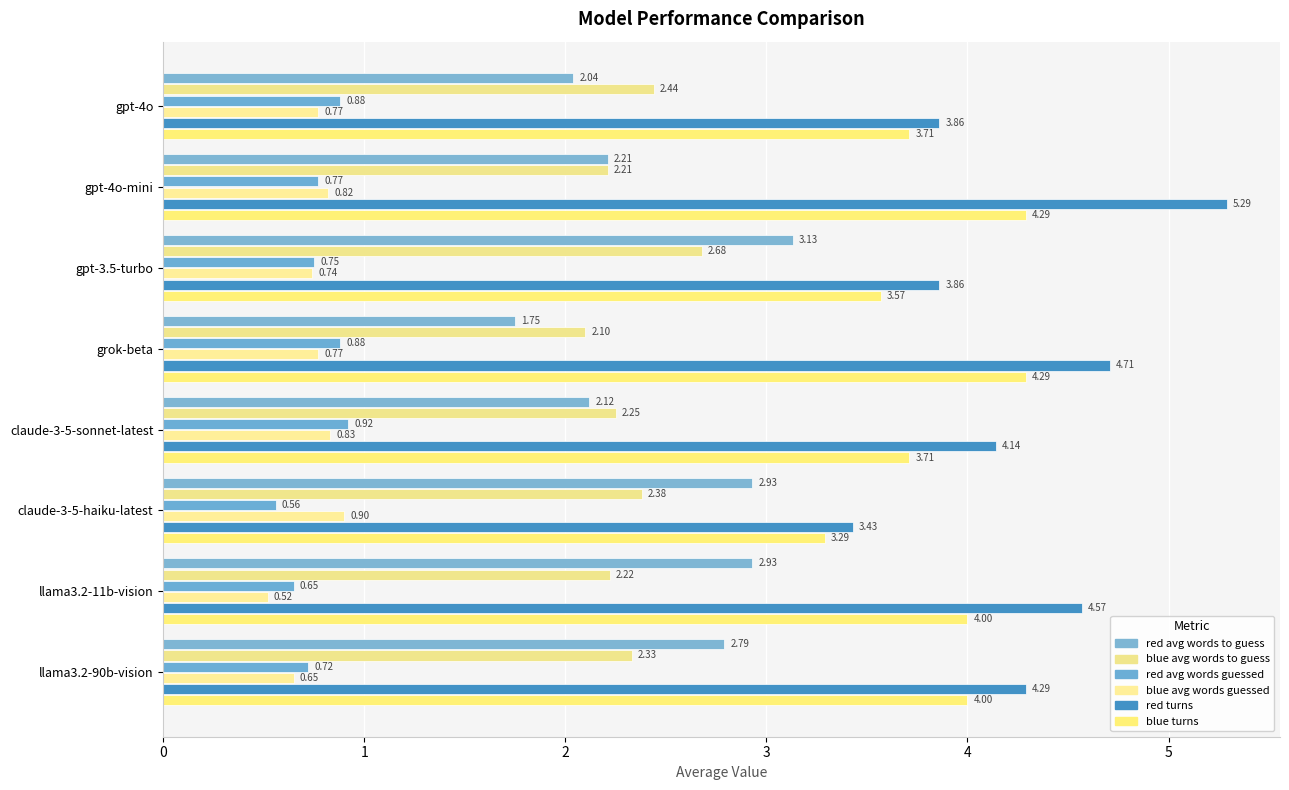

How many blue avg words guessed values are between 0 and 1?

8